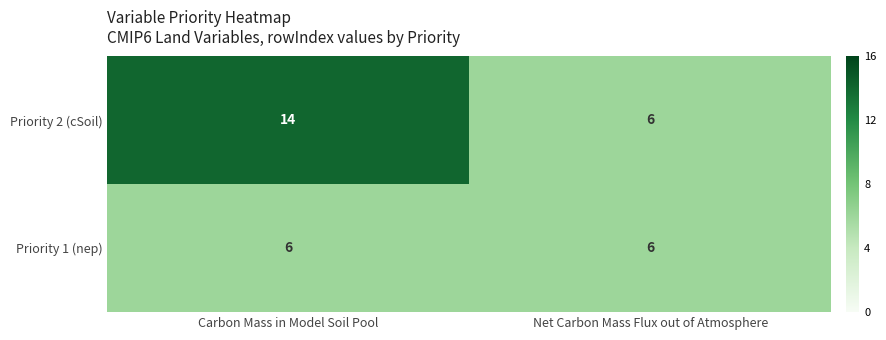

How many series are shown in this chart?

2